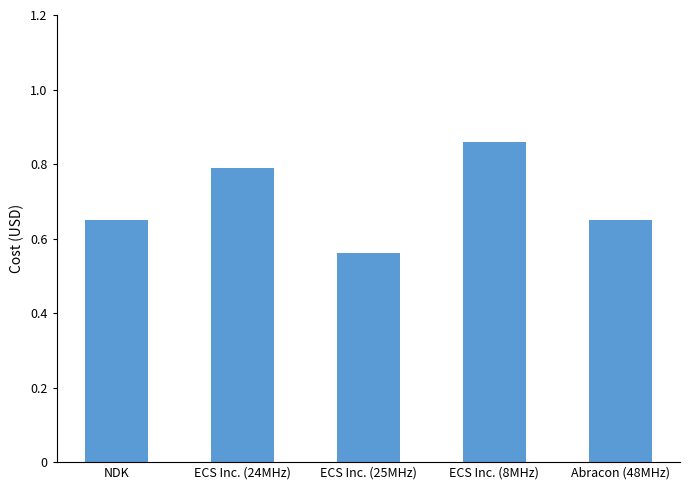

What is the label of the 3rd bar from the right?

ECS Inc. (25MHz)